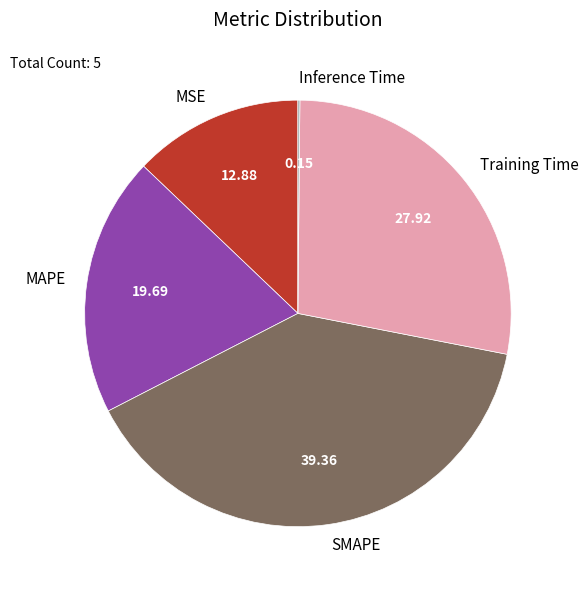

Which has a higher value, MSE or Training Time?

Training Time